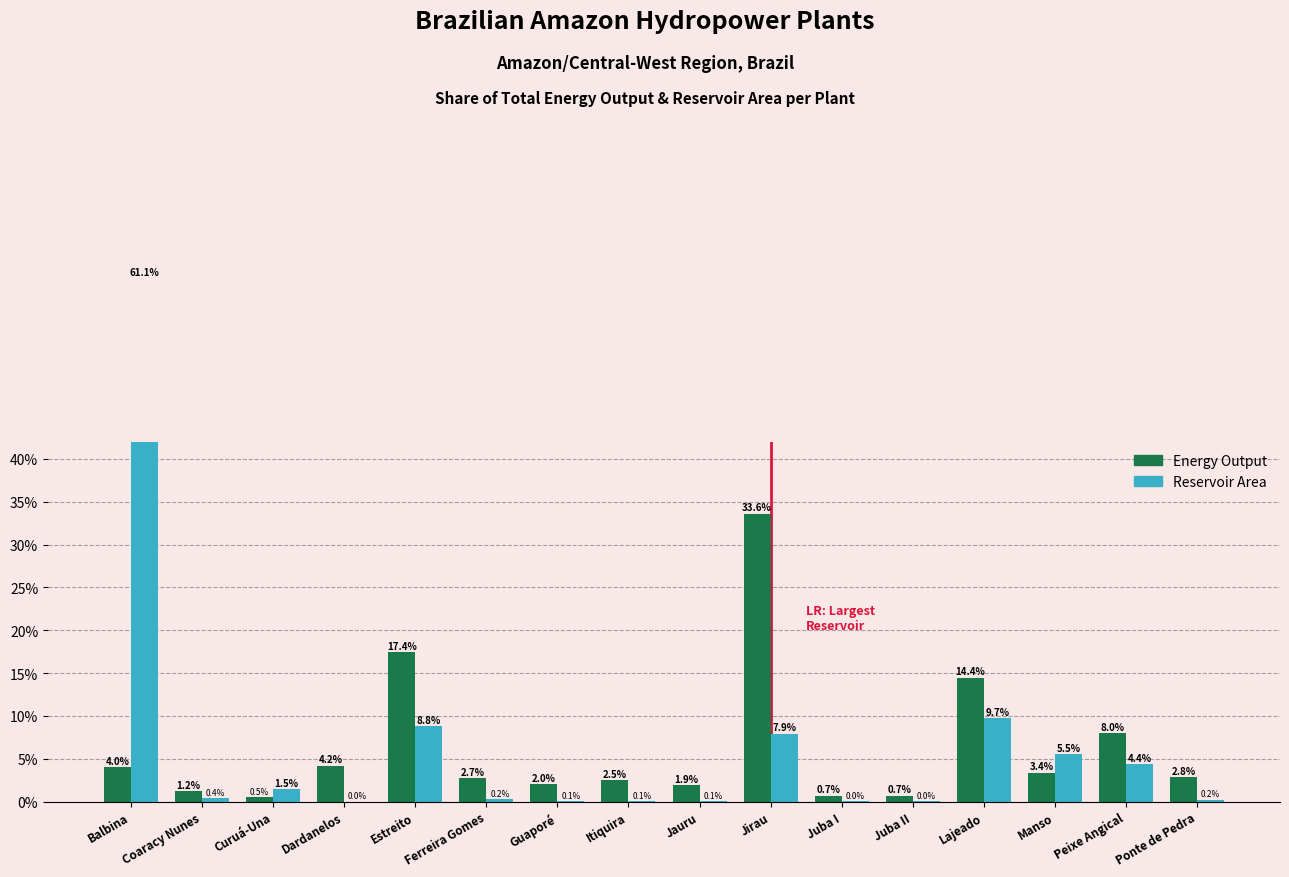

At how many categories does at least one series exceed 23?

2